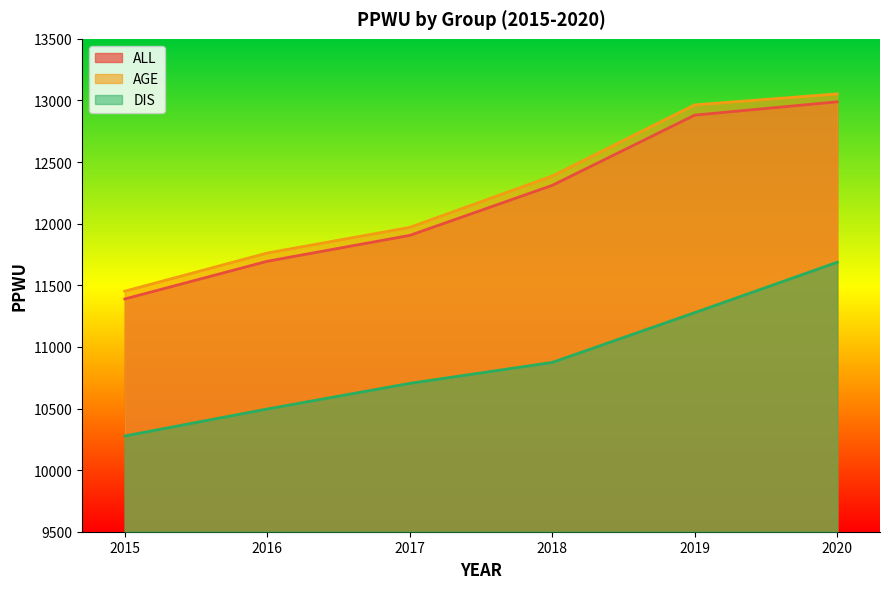

Count the DIS values in the range 10496 to 11278.

4